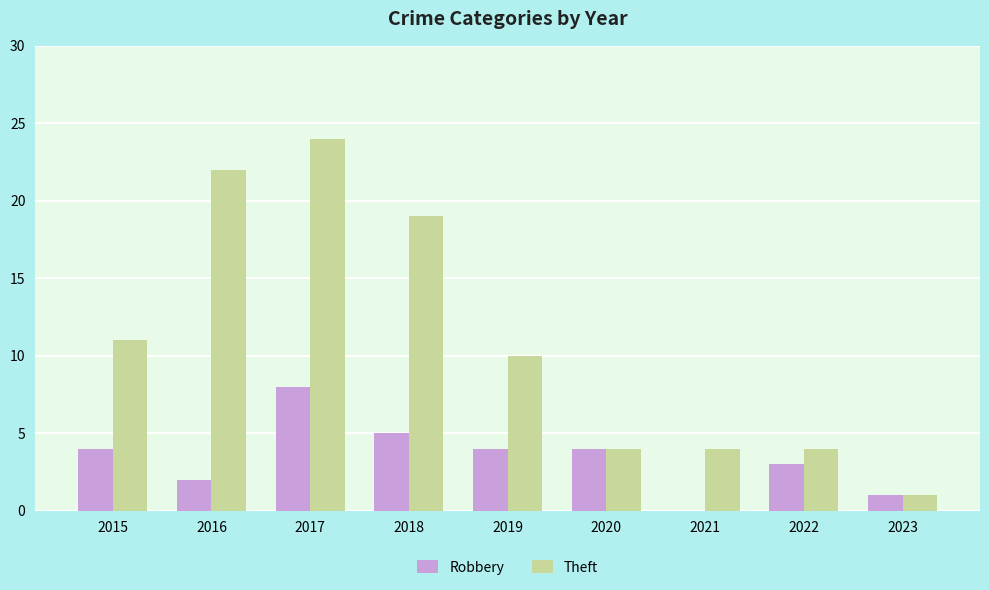

Where is Theft nearest to the value 12?

2015